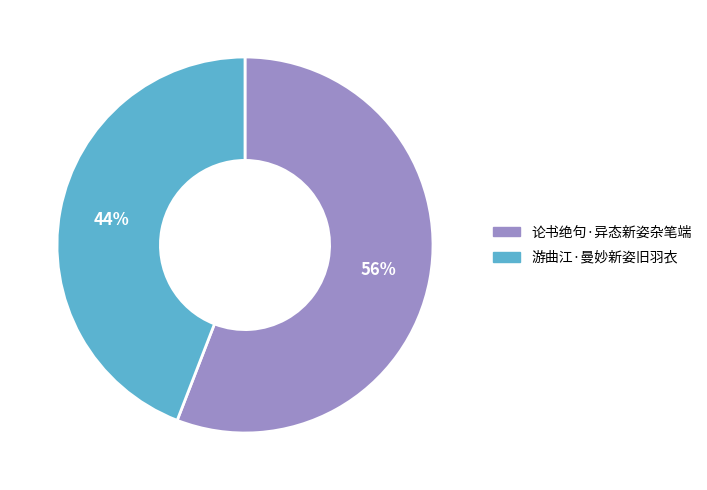

Is the sum of 游曲江·曼妙新姿旧羽衣 and 论书绝句·异态新姿杂笔端 greater than half?

Yes